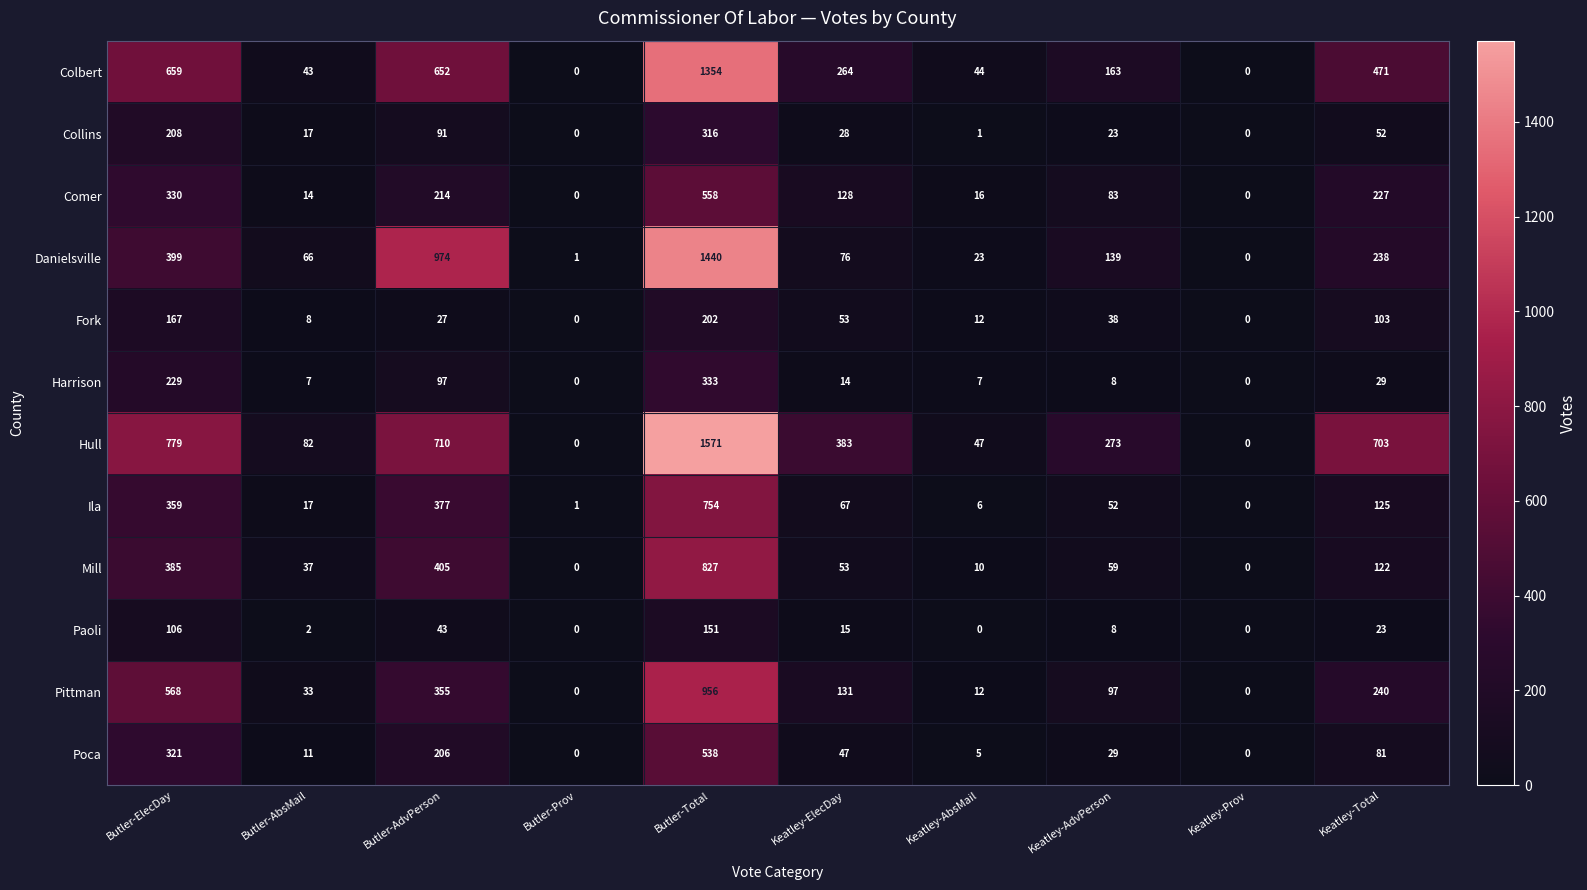

What is the sum of all Collins values?

736